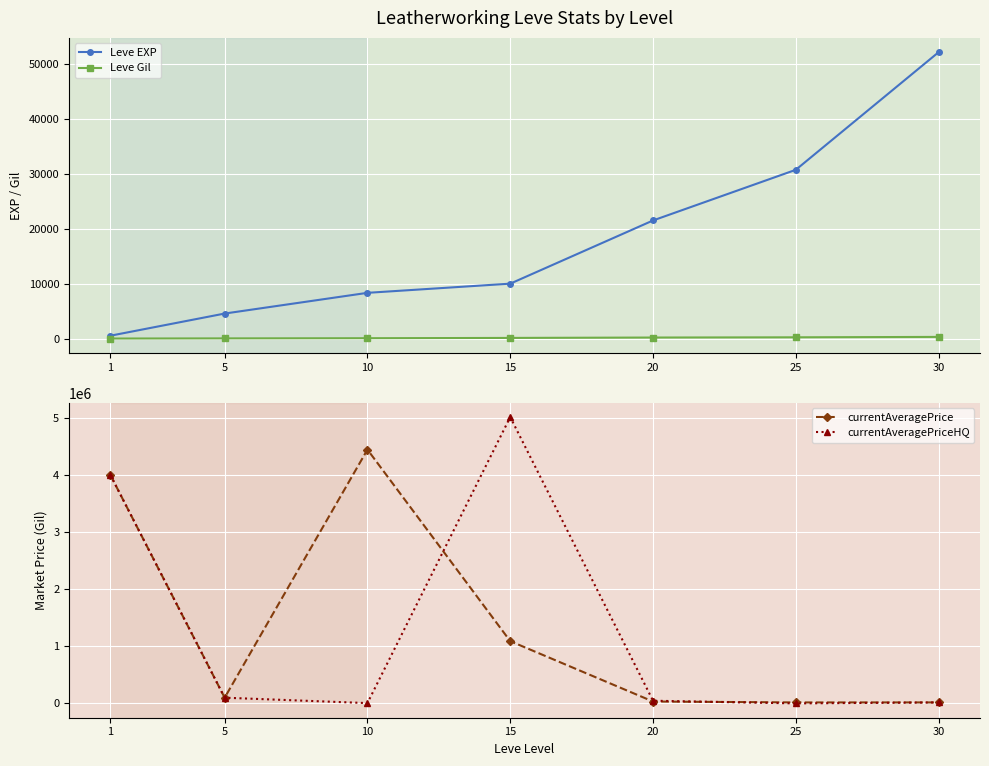

Which has a higher value, 30 or 20?

30